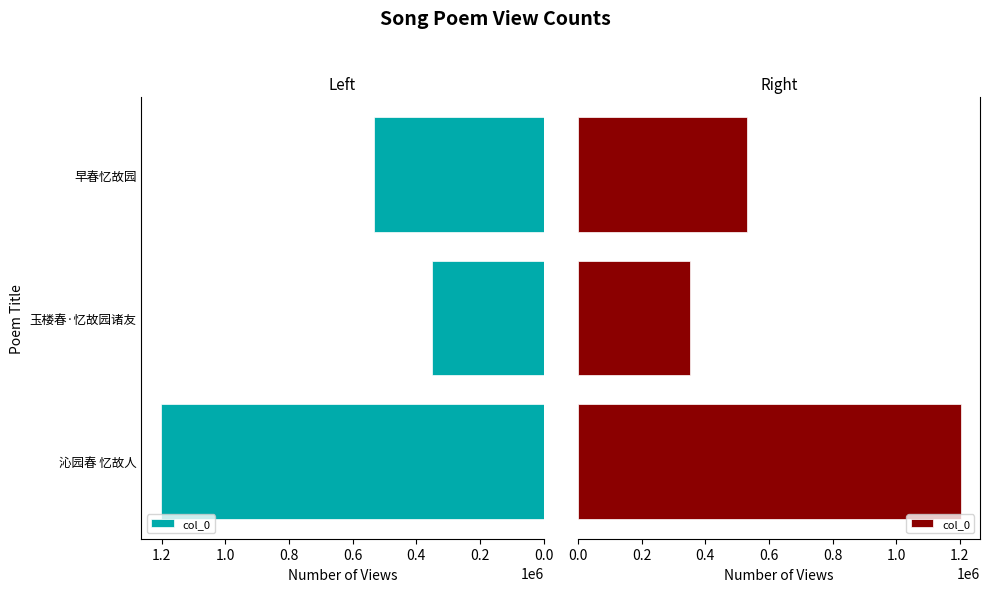

What is the change in value from 沁园春 忆故人 to 玉楼春·忆故园诸友?

-851891